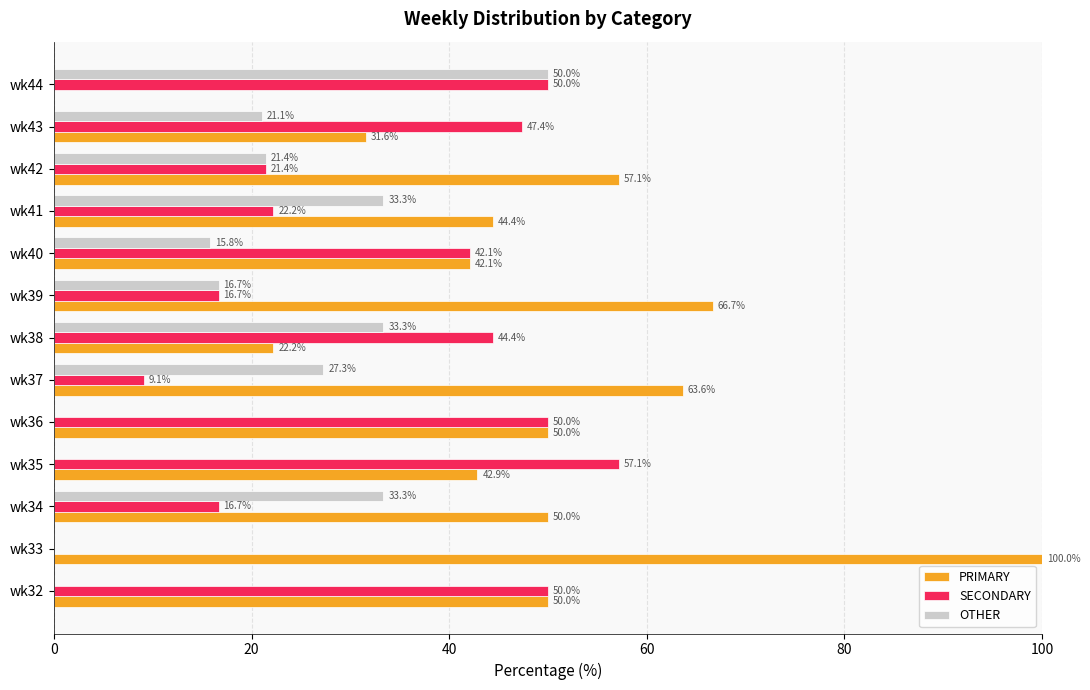

At which label does PRIMARY reach its peak?

wk33